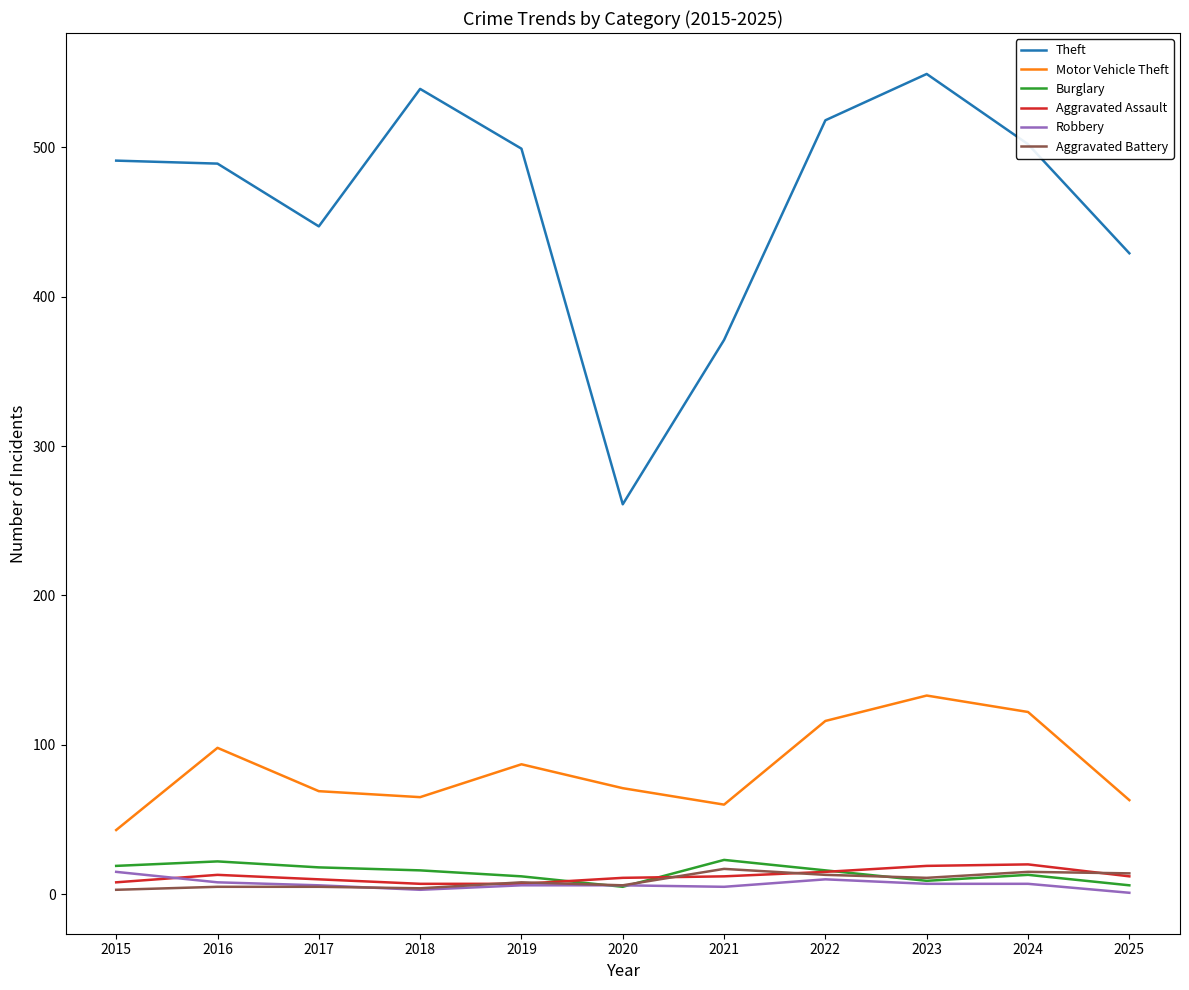

True or false: Theft has a value of 489 at 2016.

True